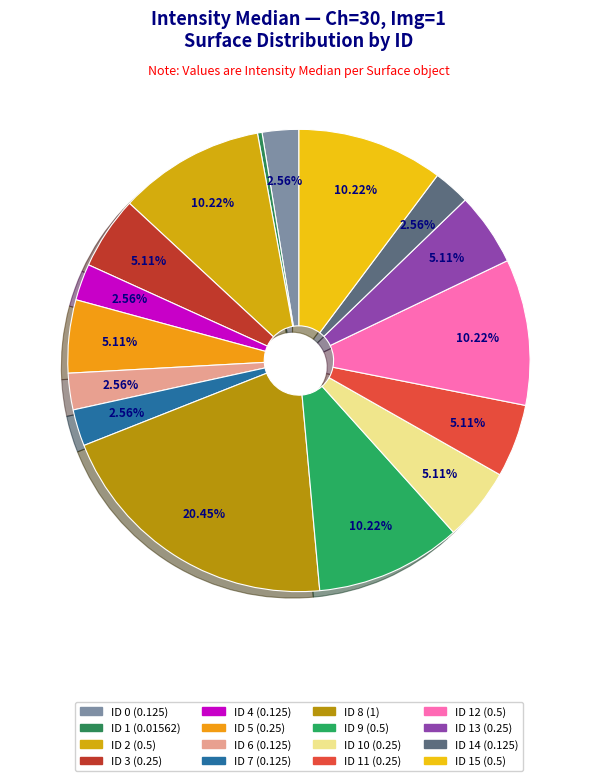

Count the number of slices in the pie.

16